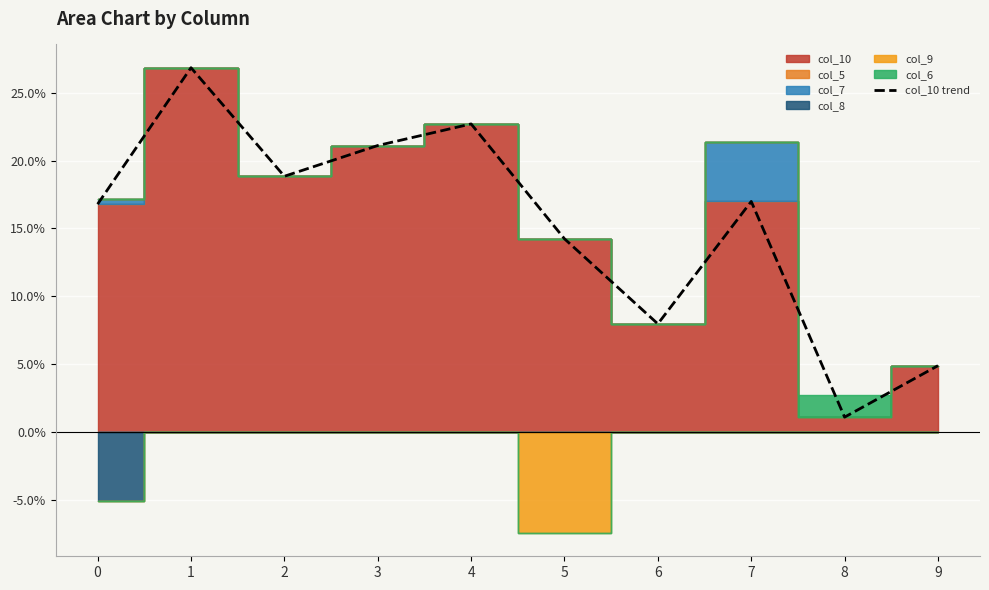

What is the change in value from 4 to 5?

-0.1